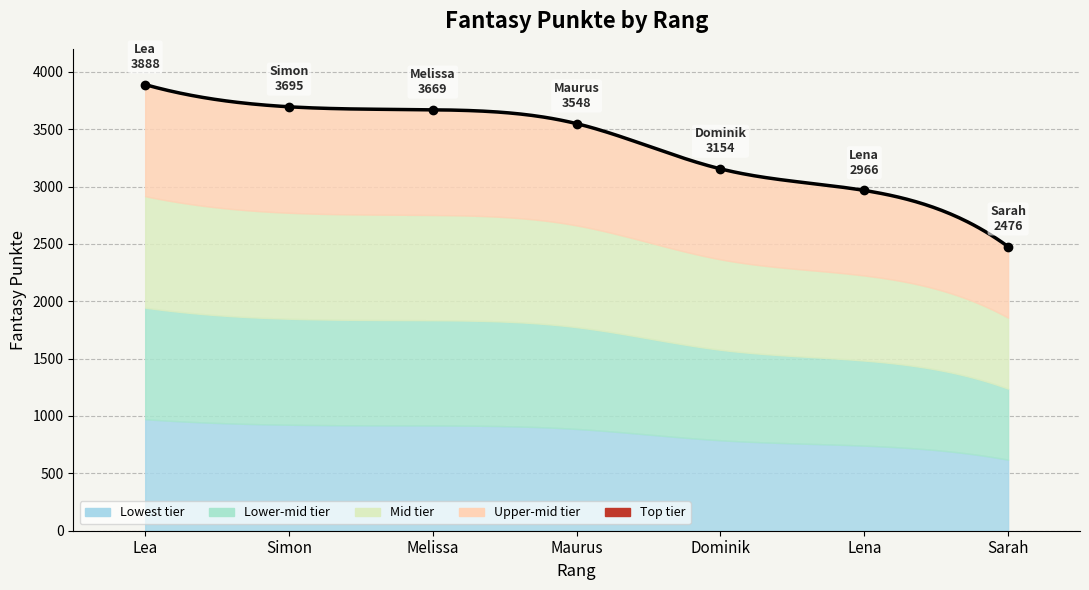

What is the label of the 7th point from the left?

Sarah